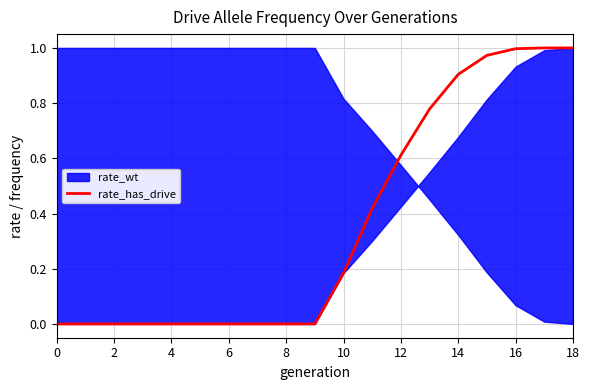

What is the change in value from 12 to 16?

+0.4